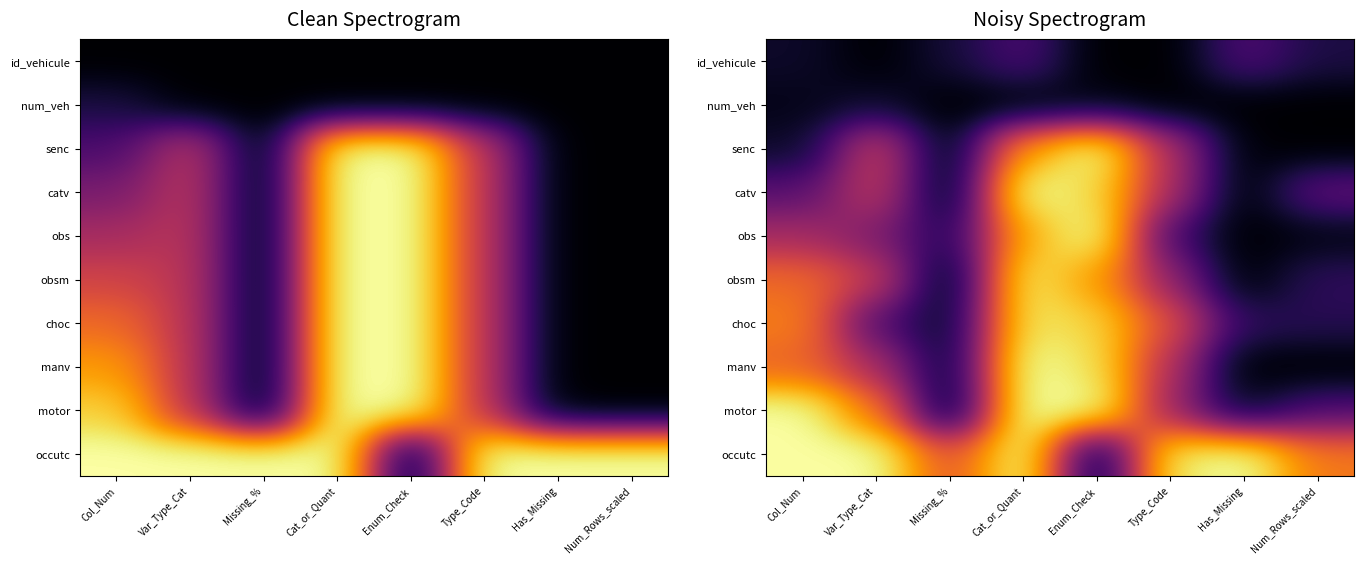

What is the total value across all series at Col_Num?

4.9